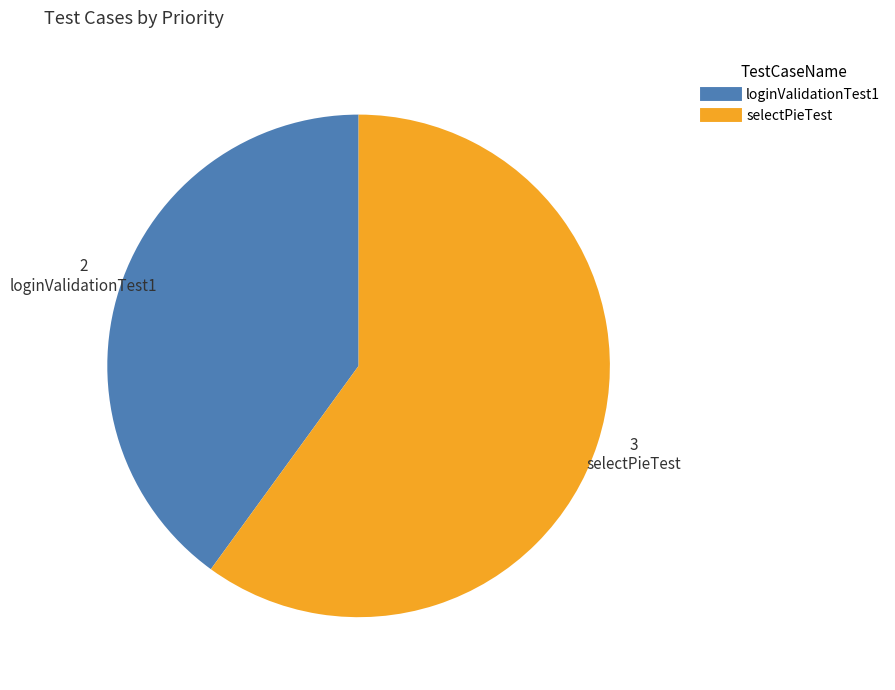

Rank the categories by value from lowest to highest.

loginValidationTest1, selectPieTest